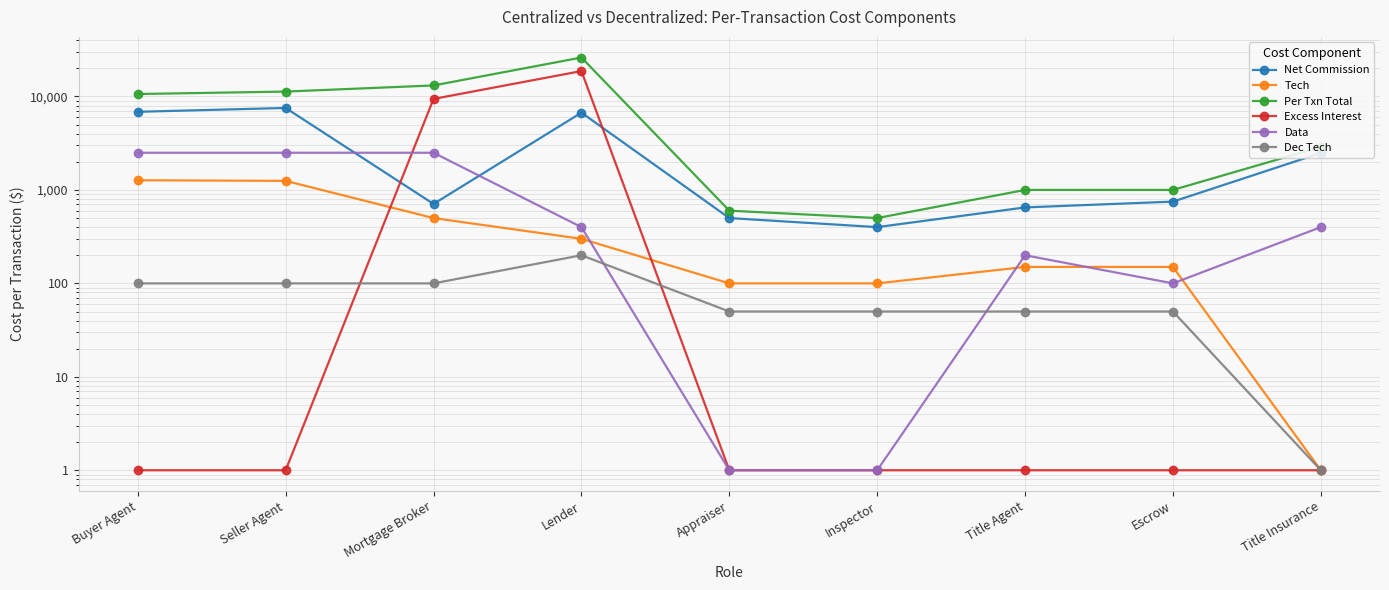

Which has a higher value, Lender or Buyer Agent?

Buyer Agent